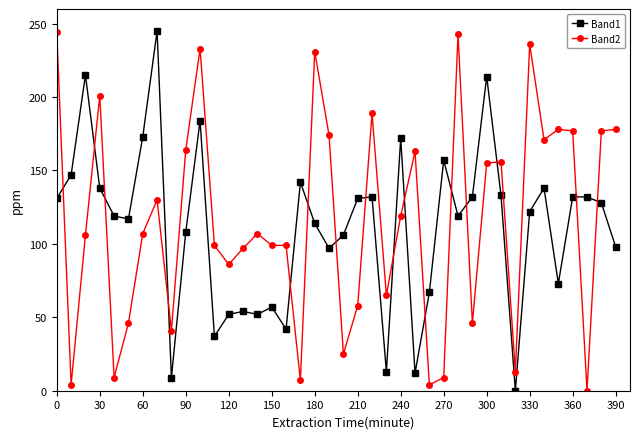

Is this an area chart (filled region under the line)?

No